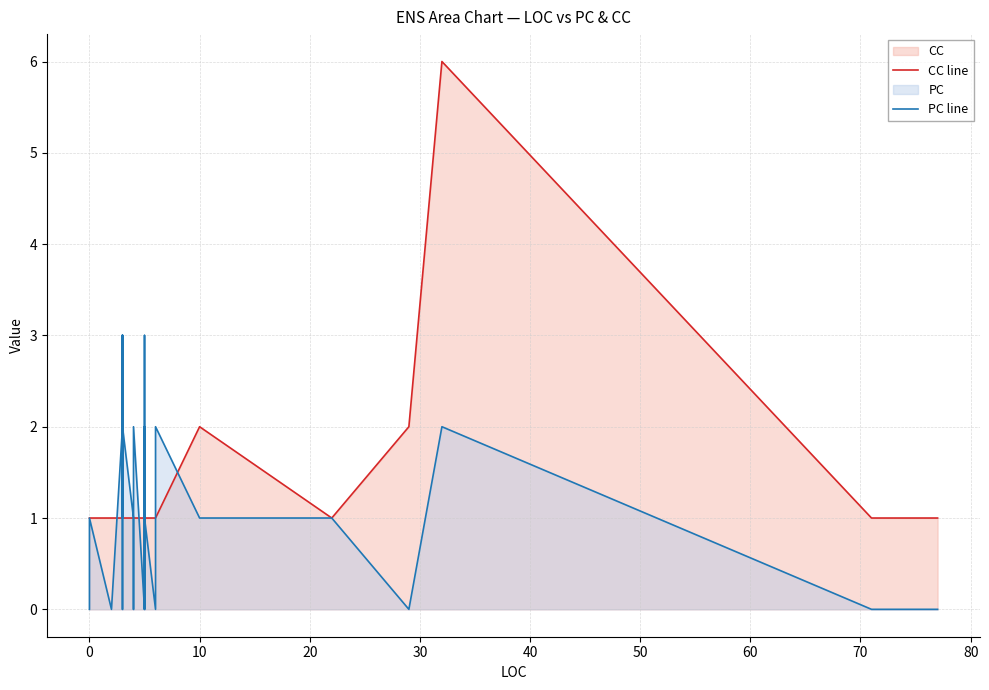

Rank the series by their maximum value, from lowest to highest.

PC line, CC line